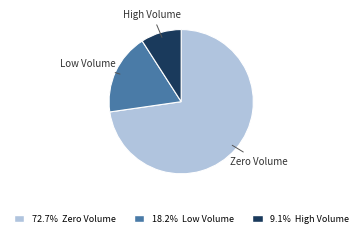

Is there a majority slice in this chart?

Yes